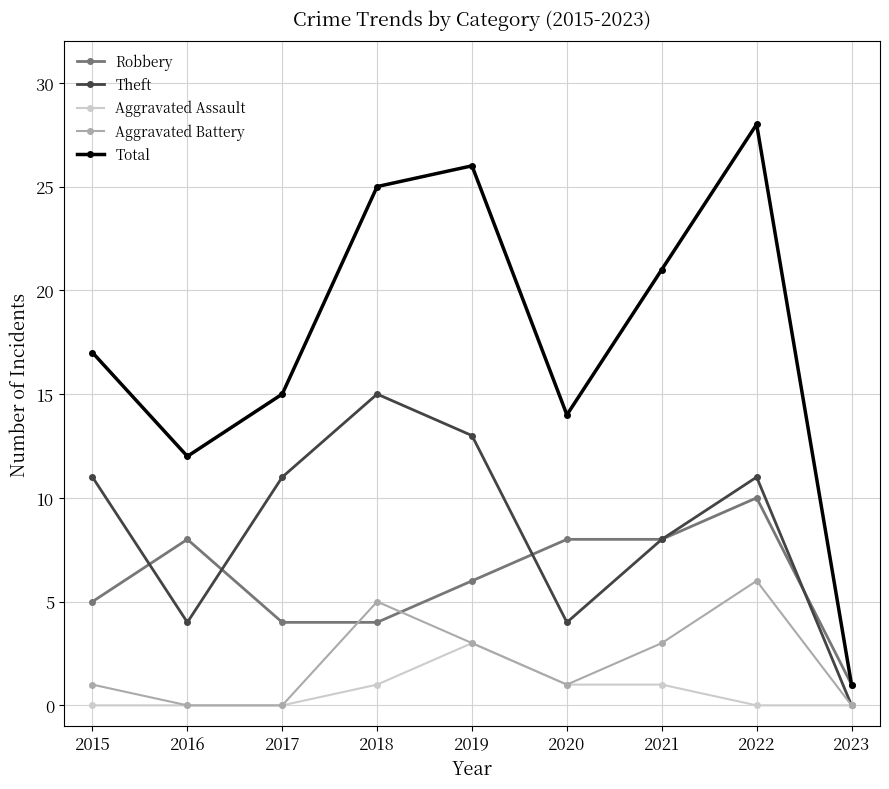

Count the number of categories in the chart.

9